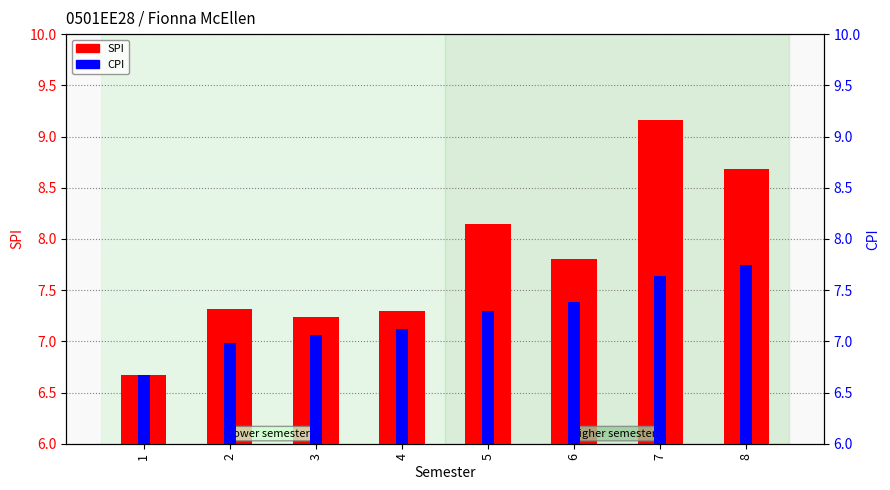

Which series changed the most between 4 and 6?

SPI